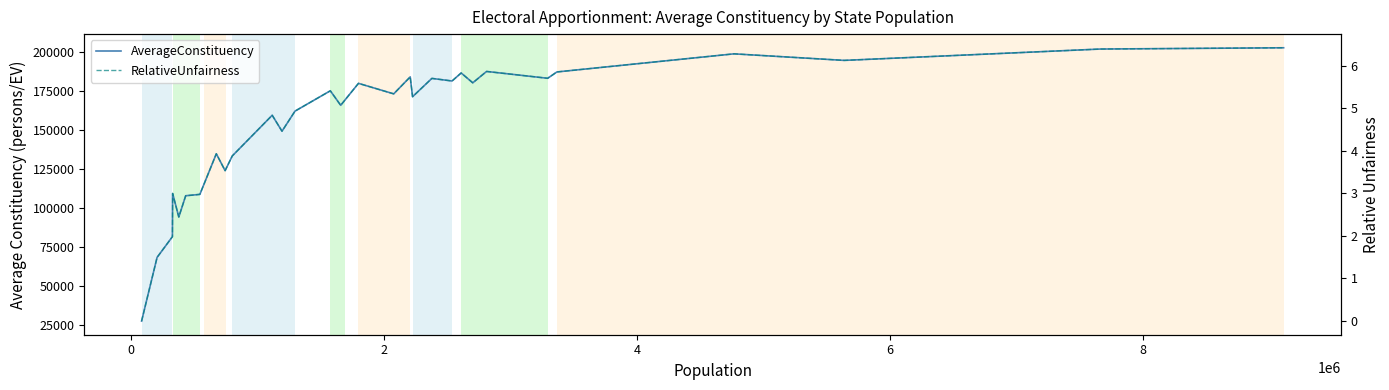

True or false: RelativeUnfairness and AverageConstituency intersect in this chart.

False